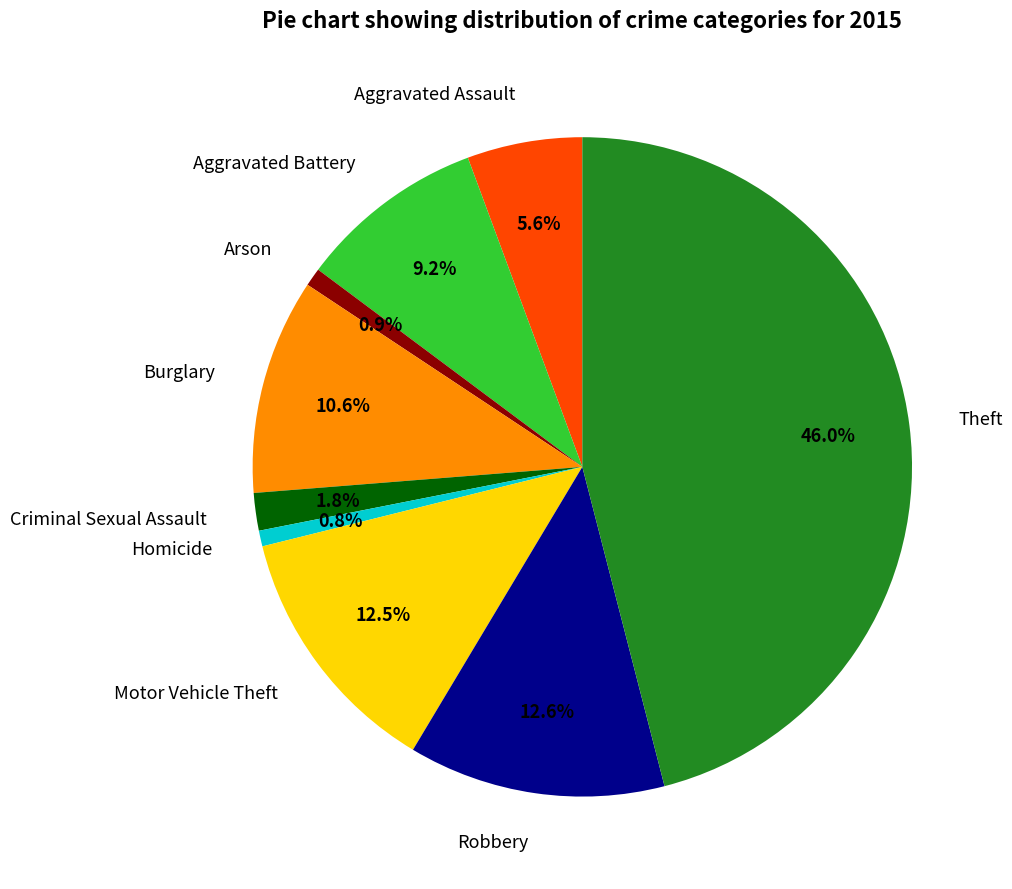

How many segments does this pie chart have?

9